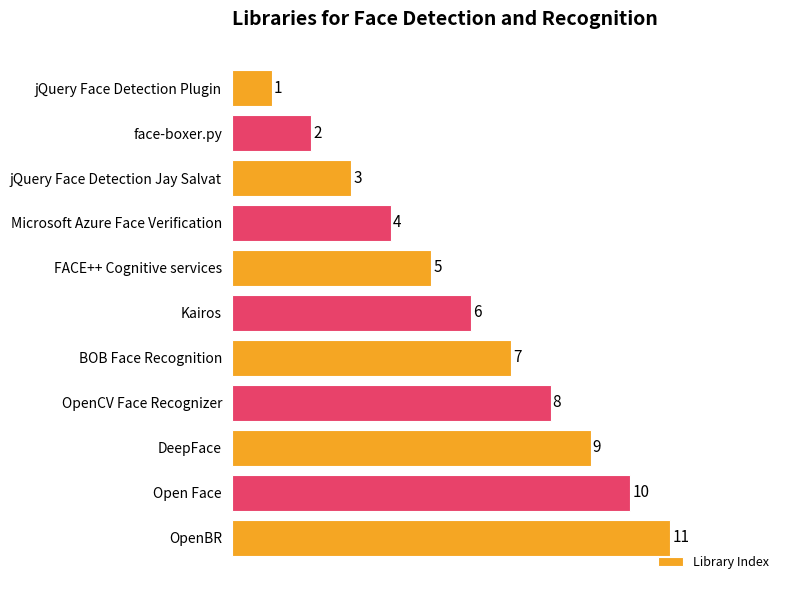

What is the approximate value at FACE++ Cognitive services, to the nearest 5?

5